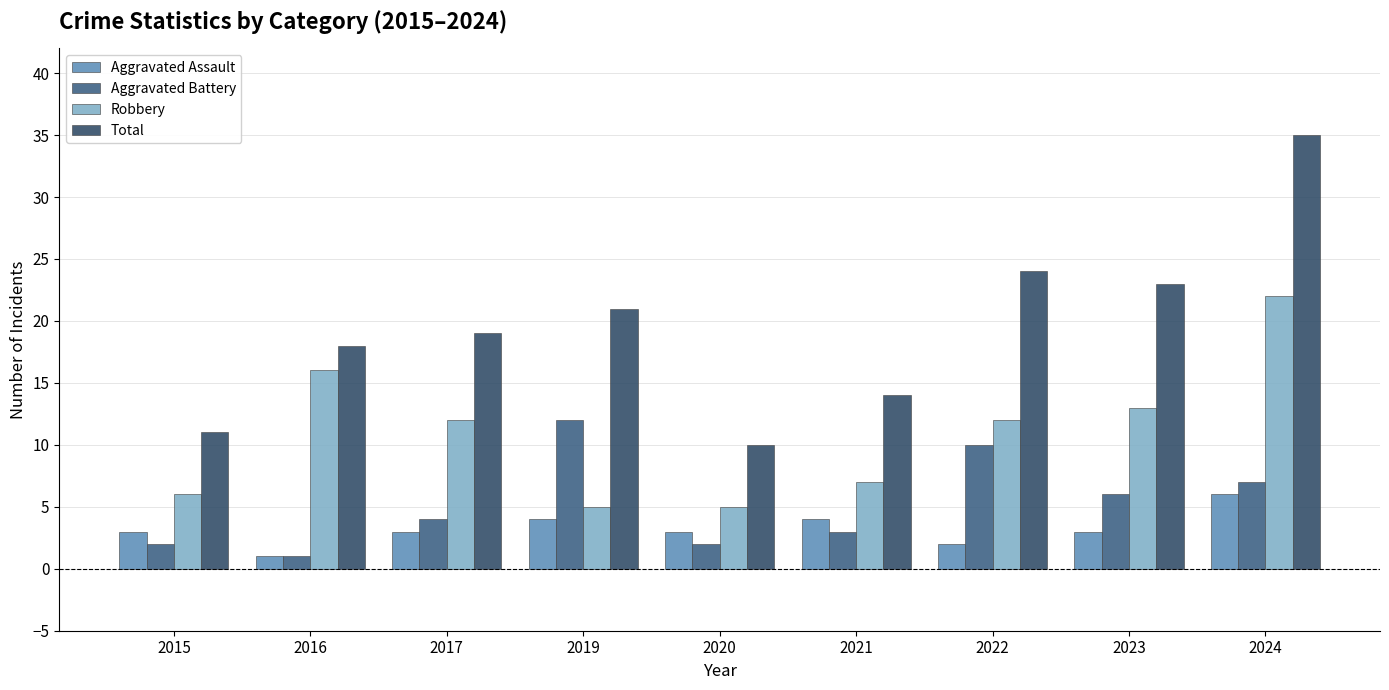

Where does the Robbery series first go above 12?

2016